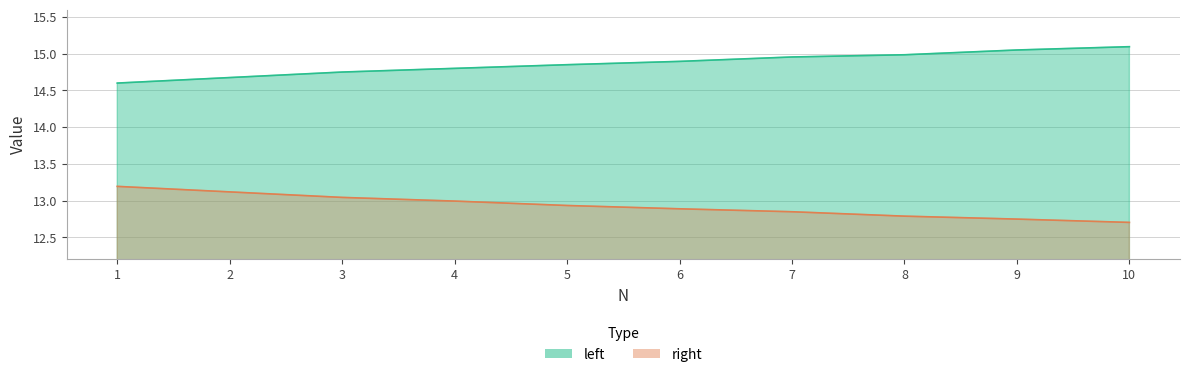

What is the smallest value displayed?

12.7